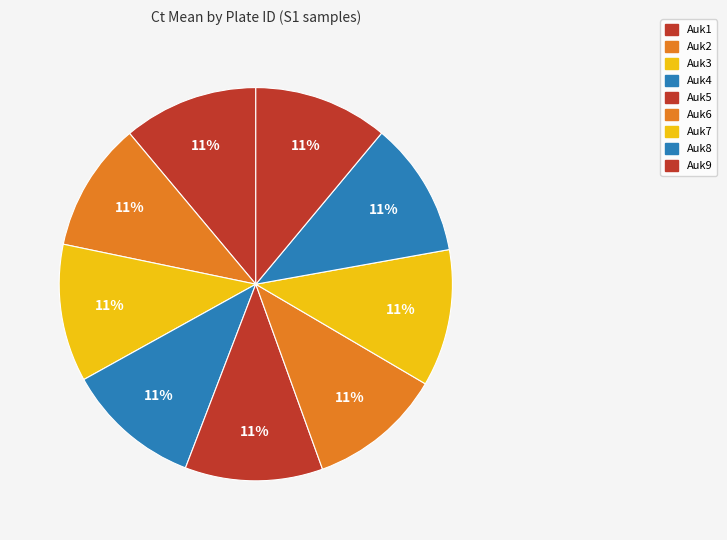

What is the total percentage of Auk1 and Auk2?

21.7%